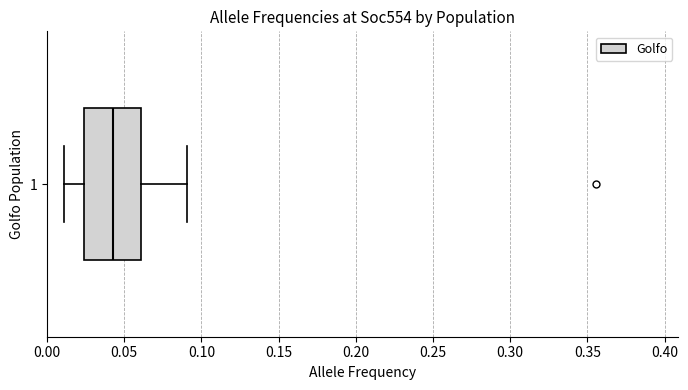

Where is the left edge of the box at y = 1 on the x-axis? The values are not printed on the chart, so give them approximately, as read against the axis.

0.025